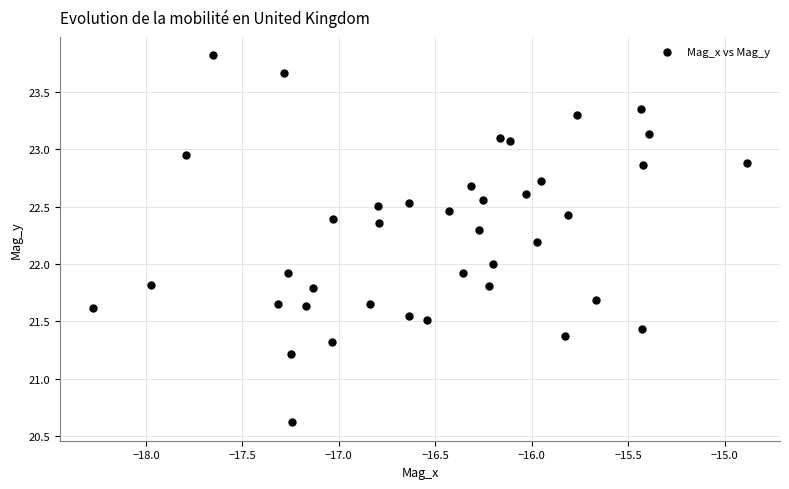

What is the range of Y values (max minus min)?

3.2